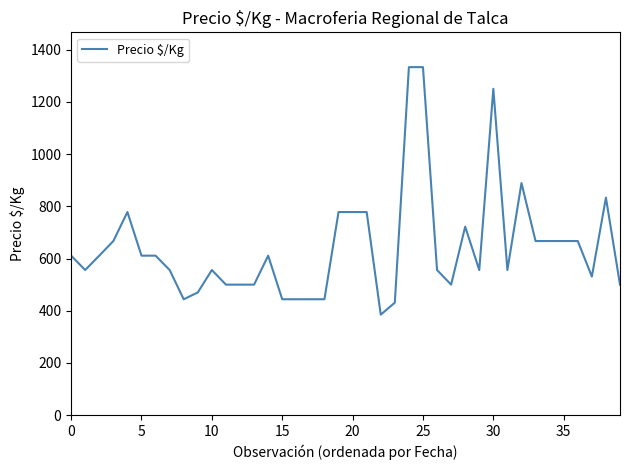

What is the maximum value shown in the chart?

1333